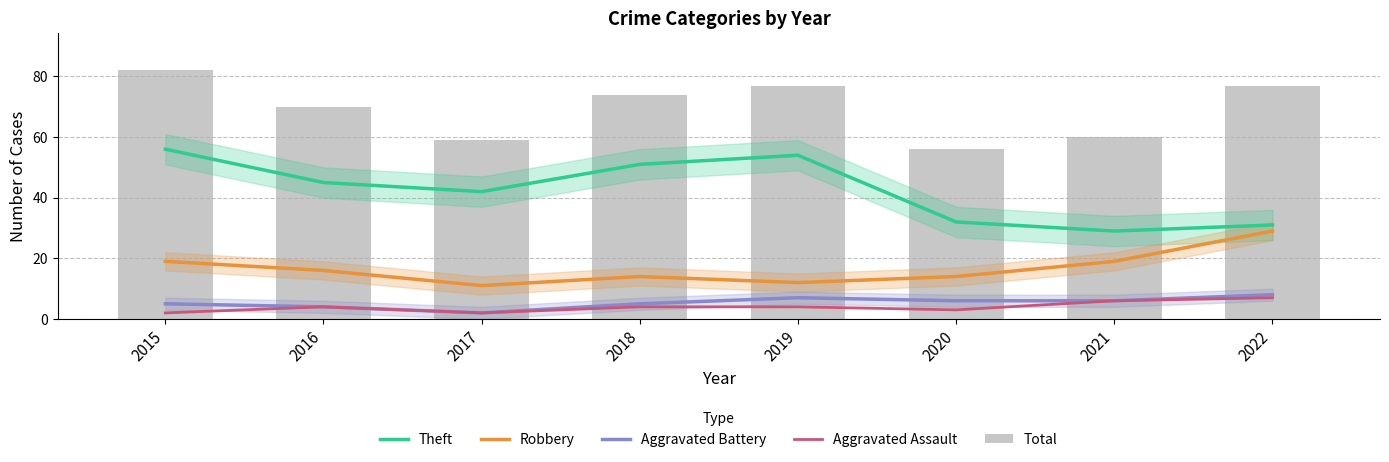

What is the minimum value shown in the chart?

2